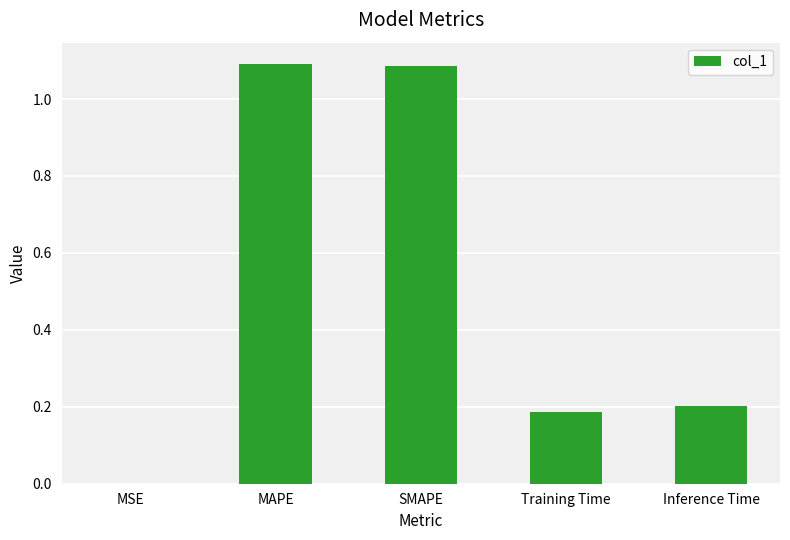

Which has a higher value, Inference Time or SMAPE?

SMAPE